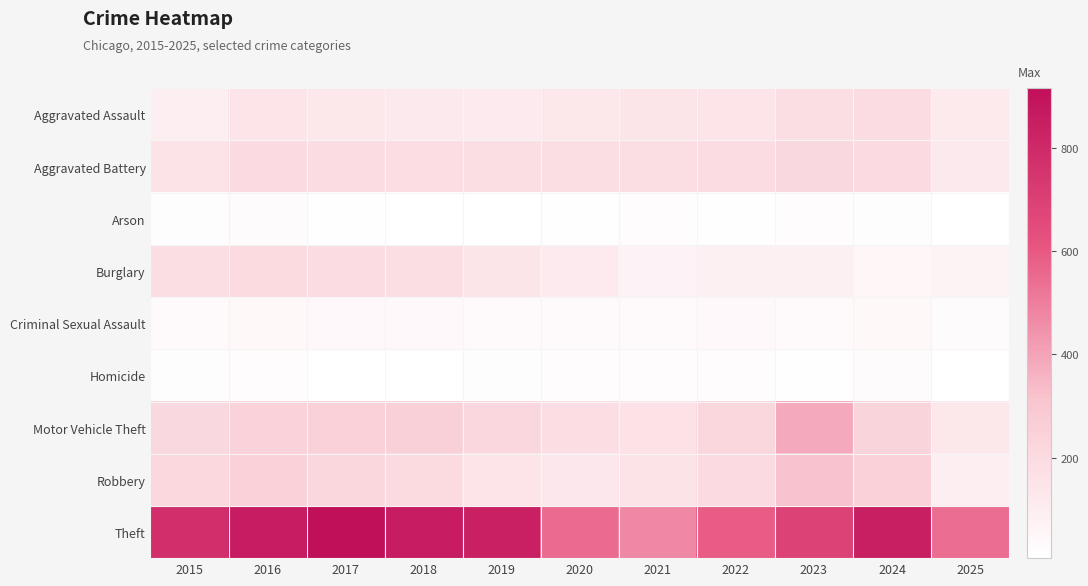

Count the number of categories in the chart.

11